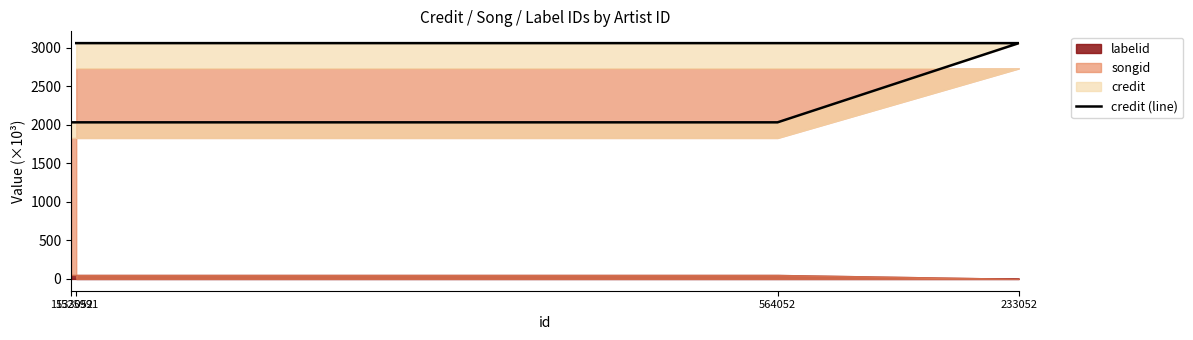

The value at 1525991 is 3062.6. True or false?

True